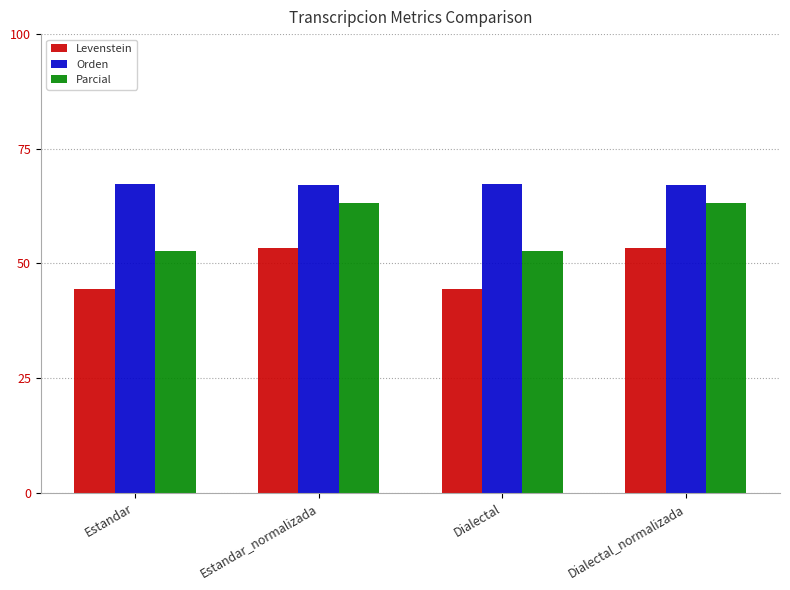

How many groups of bars are there?

4